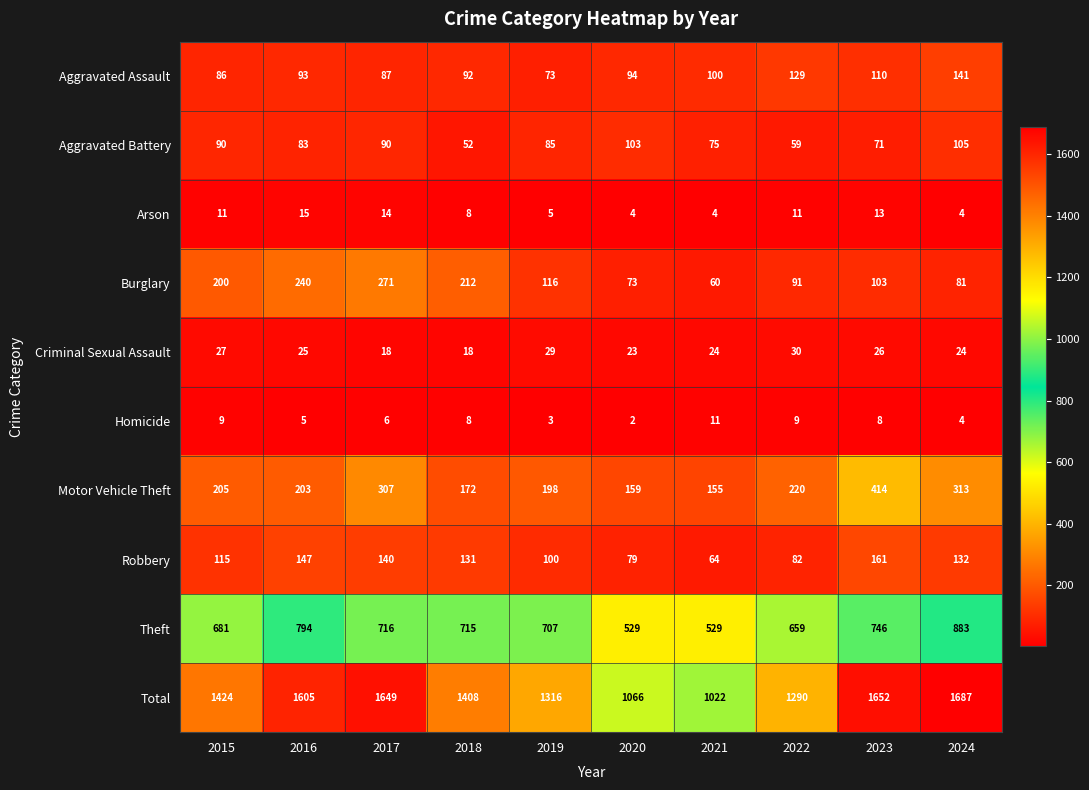

Is it true that Arson equals 3 at 2018?

False